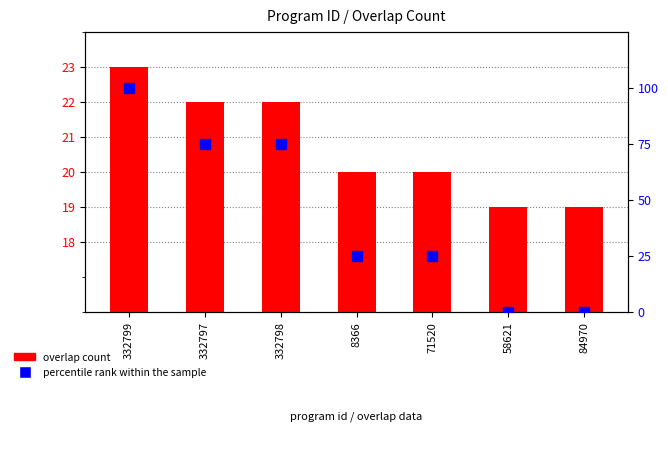

Which series has the widest spread of Y values?

percentile rank within the sample